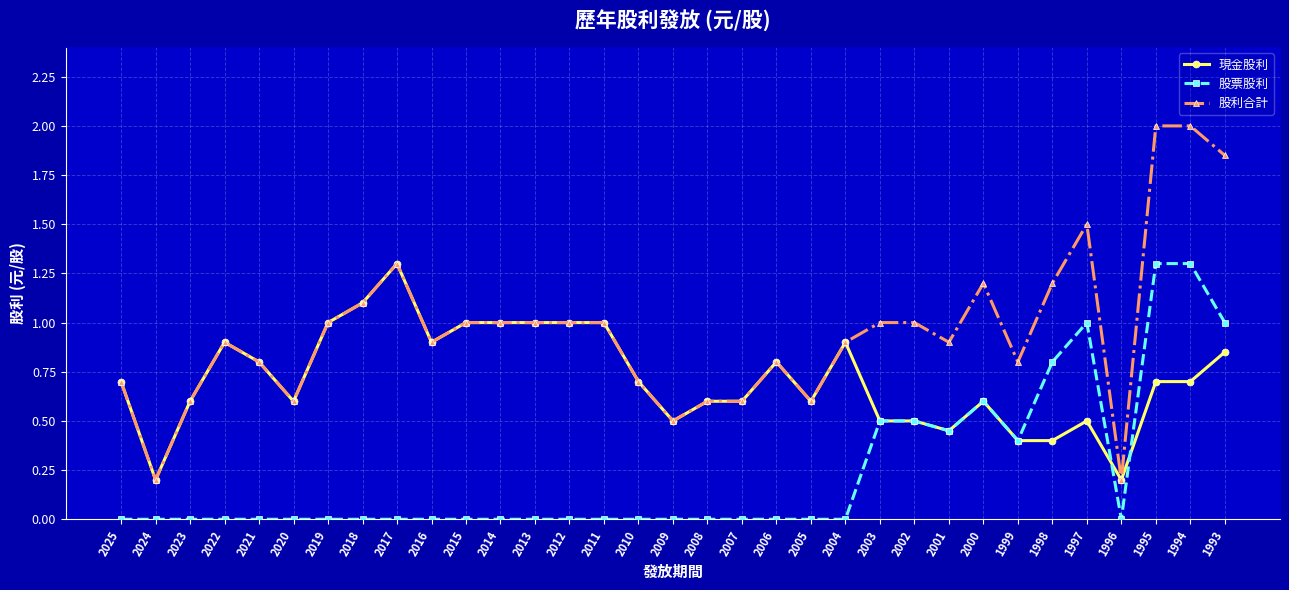

Where is the first local minimum for 股利合計?

2024